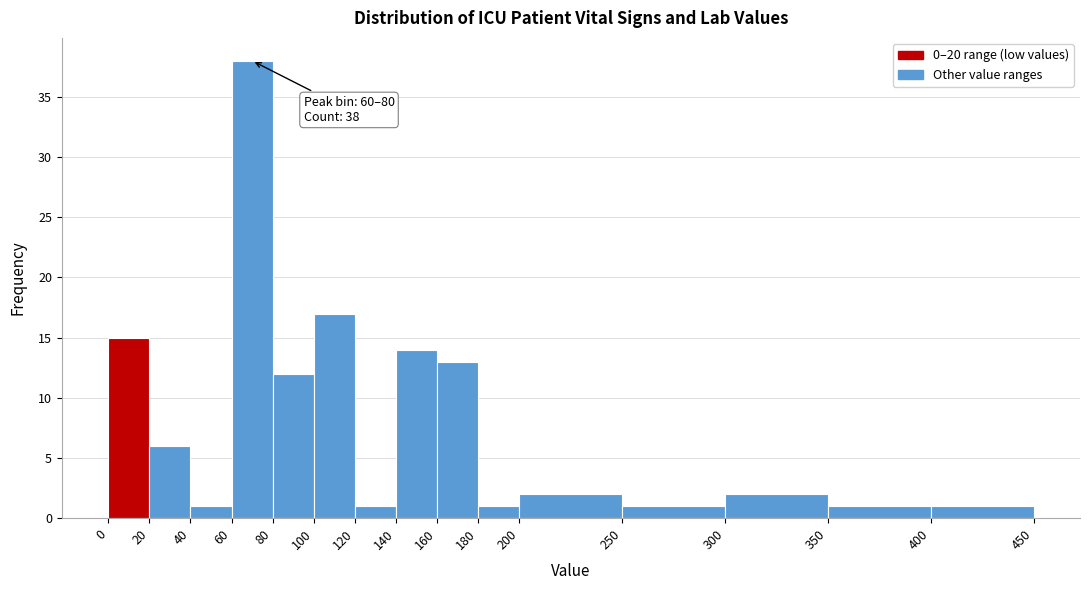

Which range on the x-axis has the tallest bar?

60 to 80